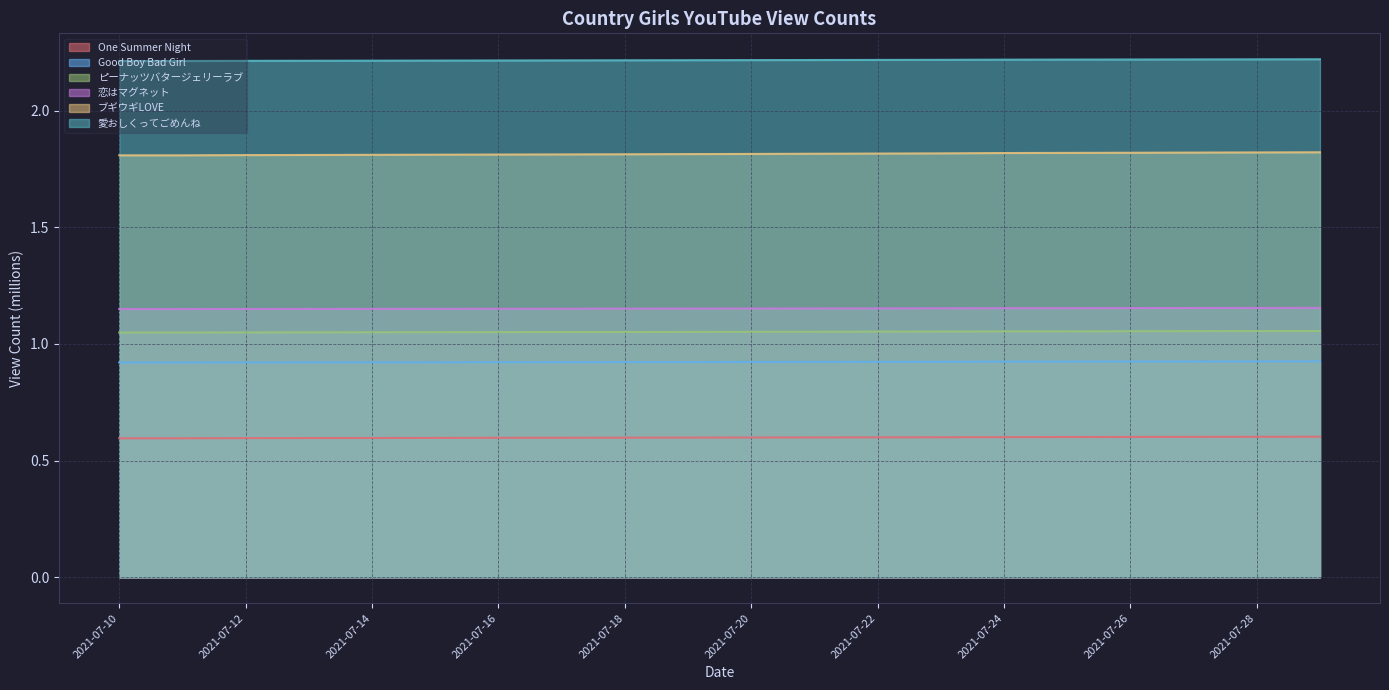

At how many categories does at least one series exceed 2?

20